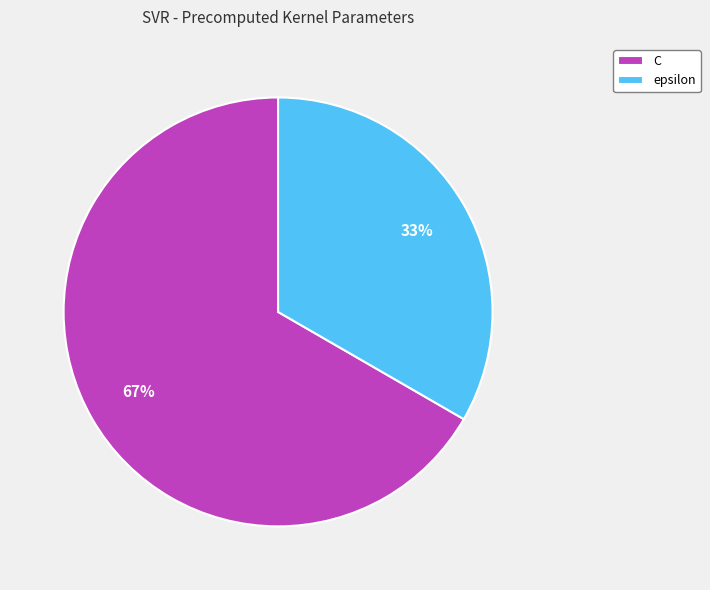

To the nearest percent, what is the average slice percentage?

50%